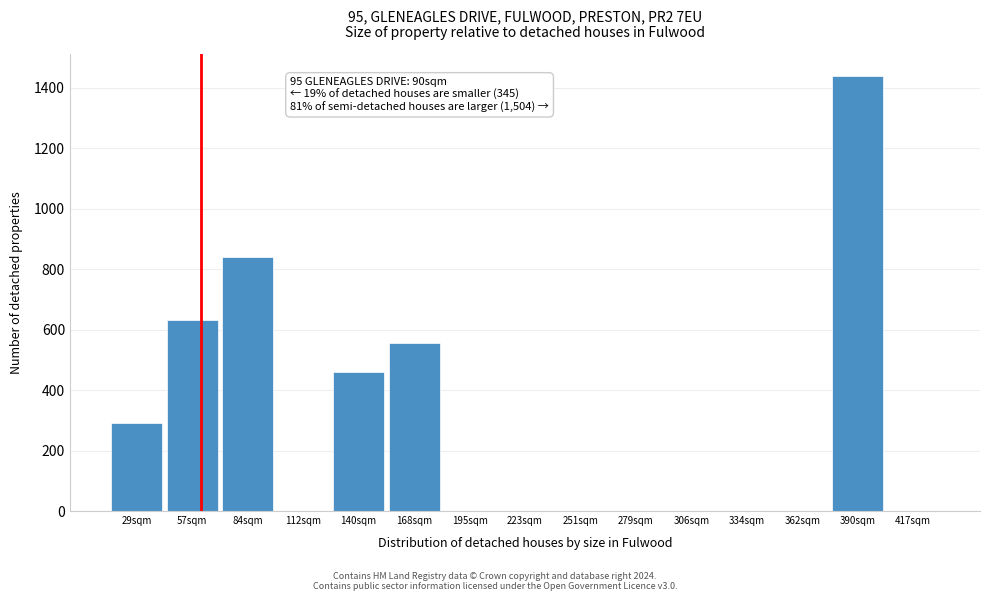

Reading left to right, what are all the values shown in this chart?

29sqm=290.0	57sqm=630.8	84sqm=841.0	112sqm=0.0	140sqm=459.8	168sqm=557.4	195sqm=0.0	223sqm=0.0	251sqm=0.0	279sqm=0.0	306sqm=0.0	334sqm=0.0	362sqm=0.0	390sqm=1440.7	417sqm=0.0